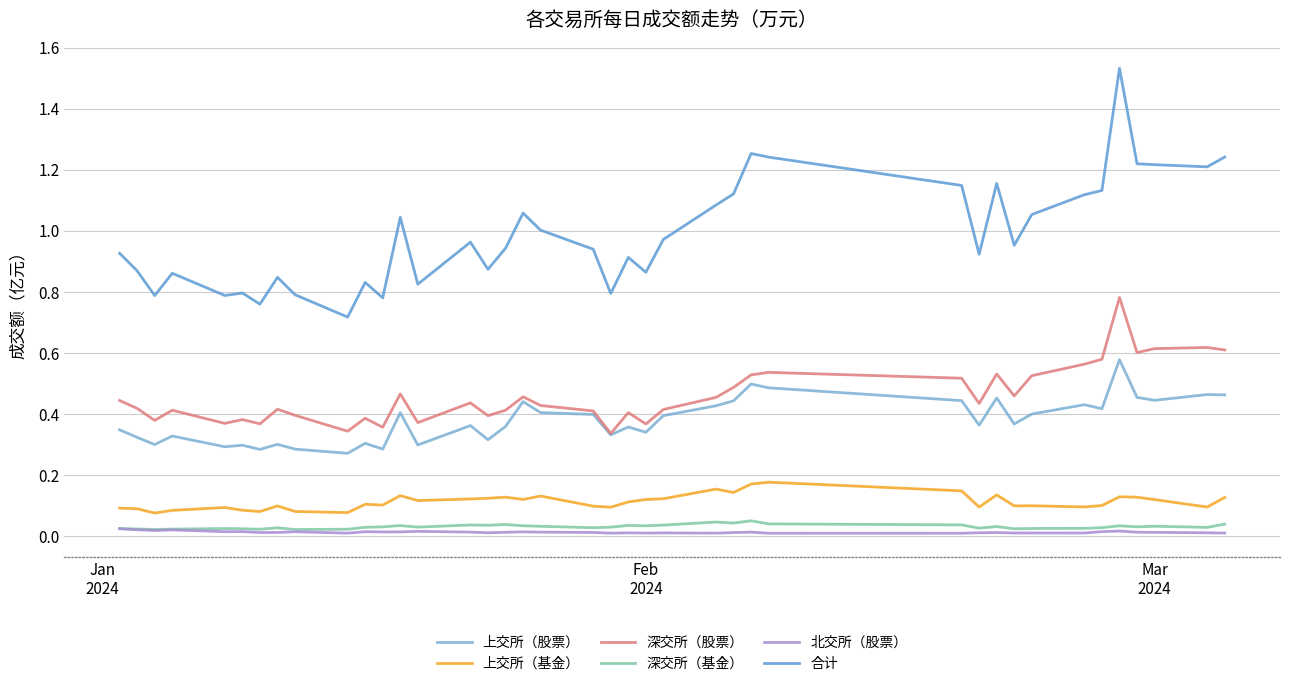

Which series has the largest total across all categories?

合计